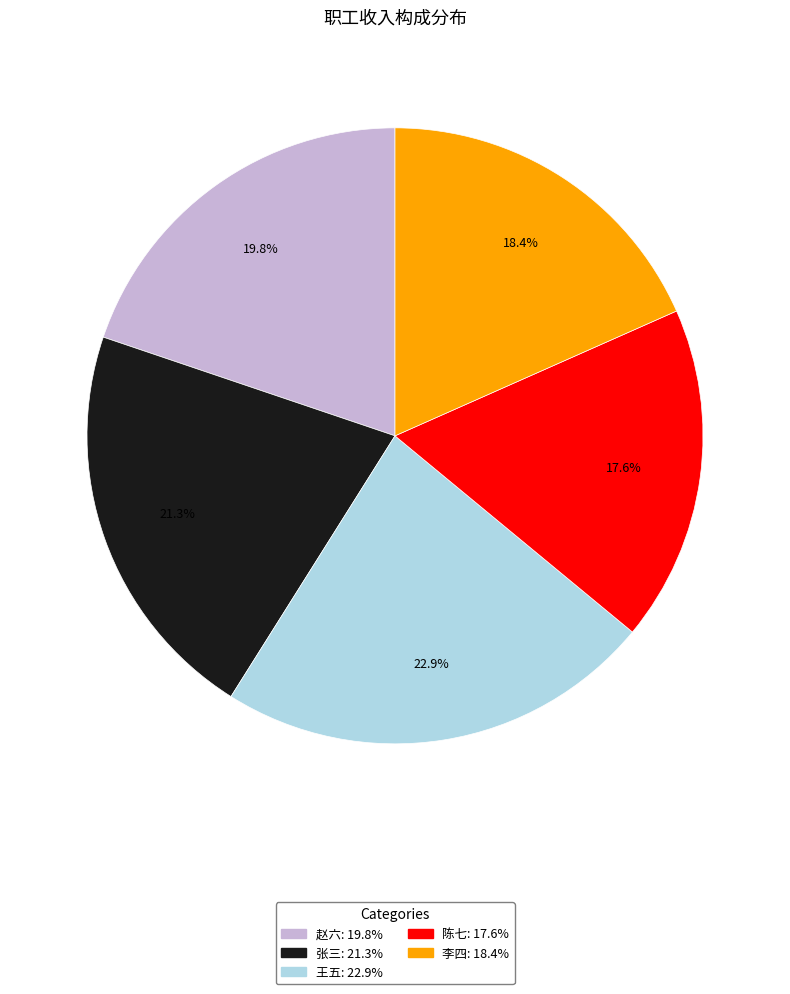

Between 王五 and 张三, which is larger?

王五